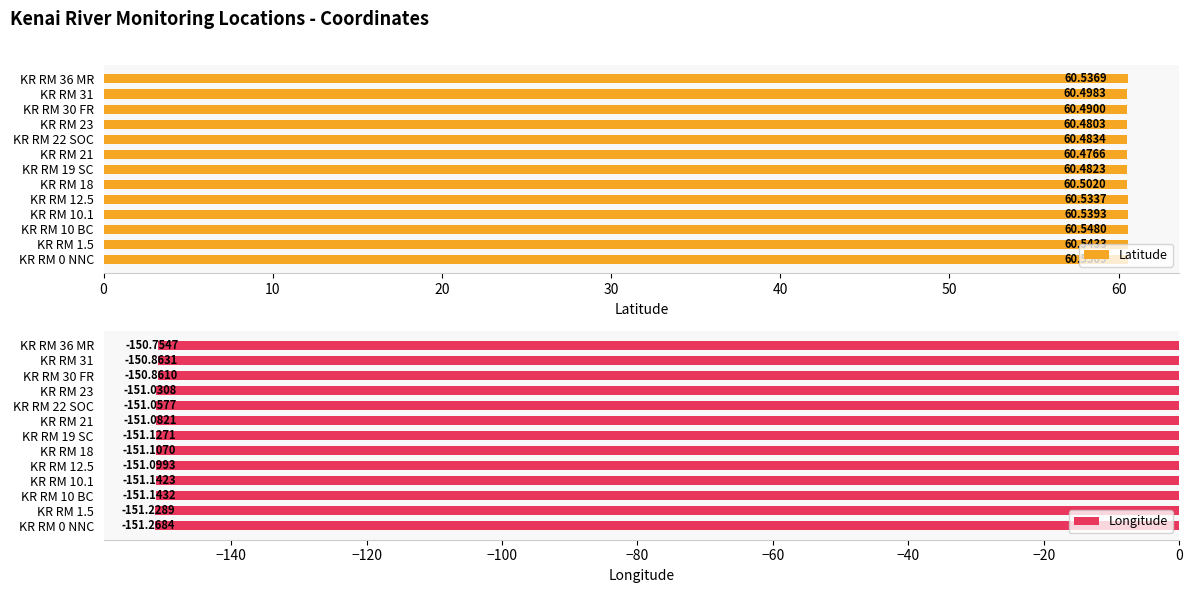

What is the sum of all Latitude values?

786.7